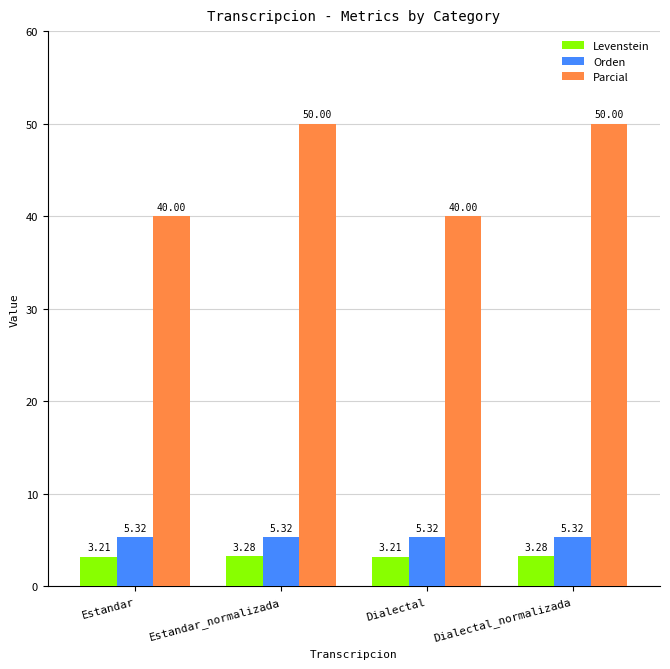

Does the chart contain stacked bars?

No